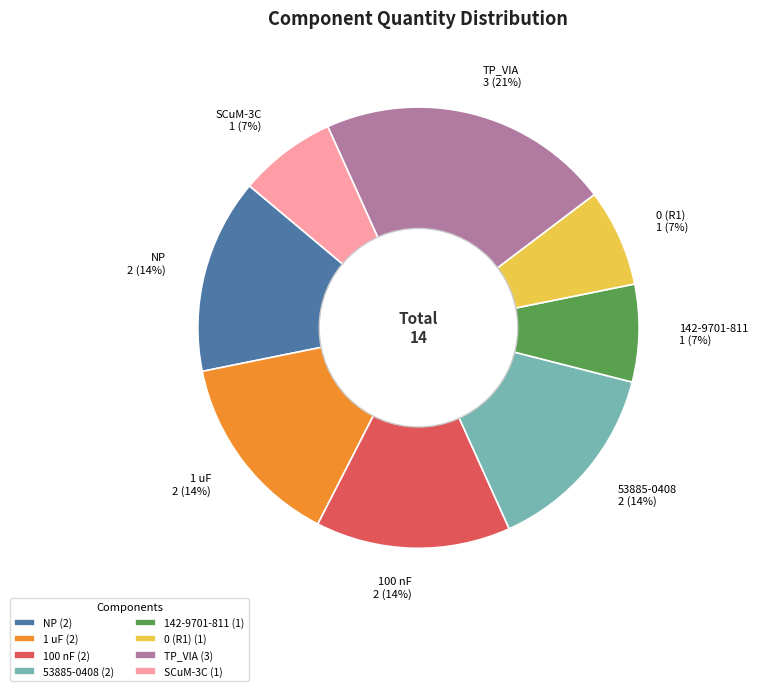

Do 100 nF (2) and 1 uF (2) together represent more than half of the pie?

No